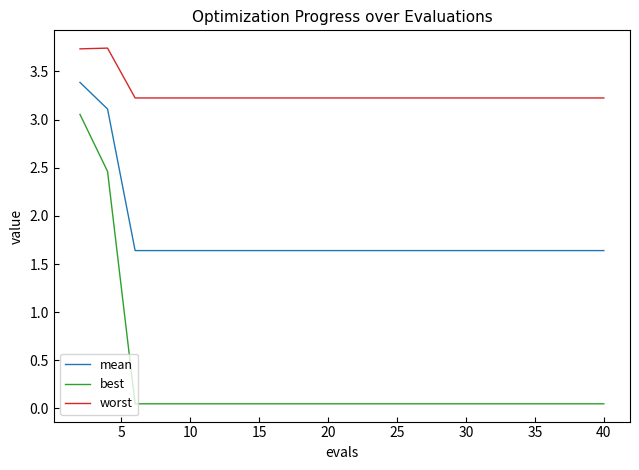

Rank the series by their average value, from highest to lowest.

worst, mean, best